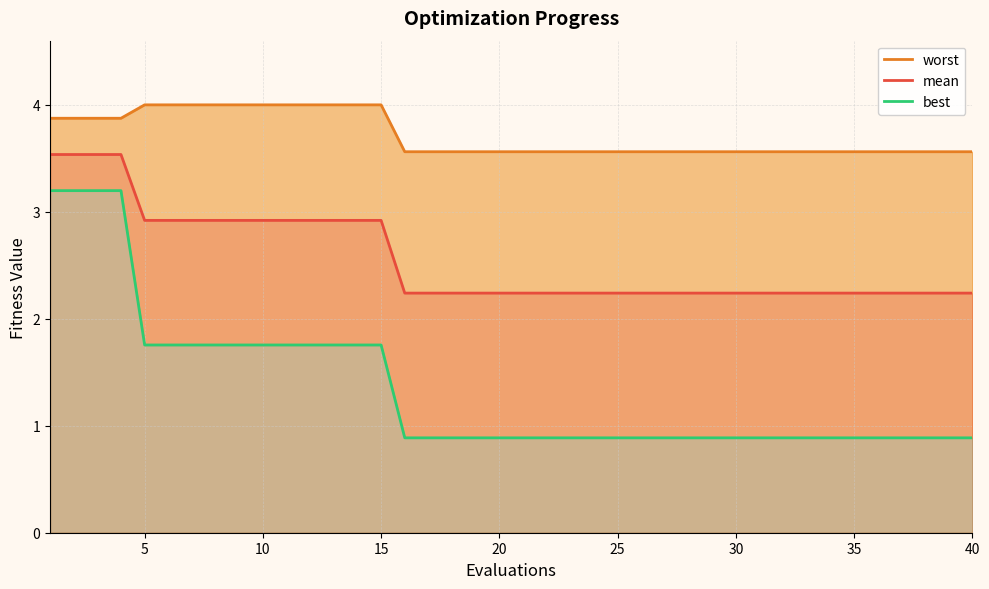

True or false: mean has a value of 1.1 at 40.

False